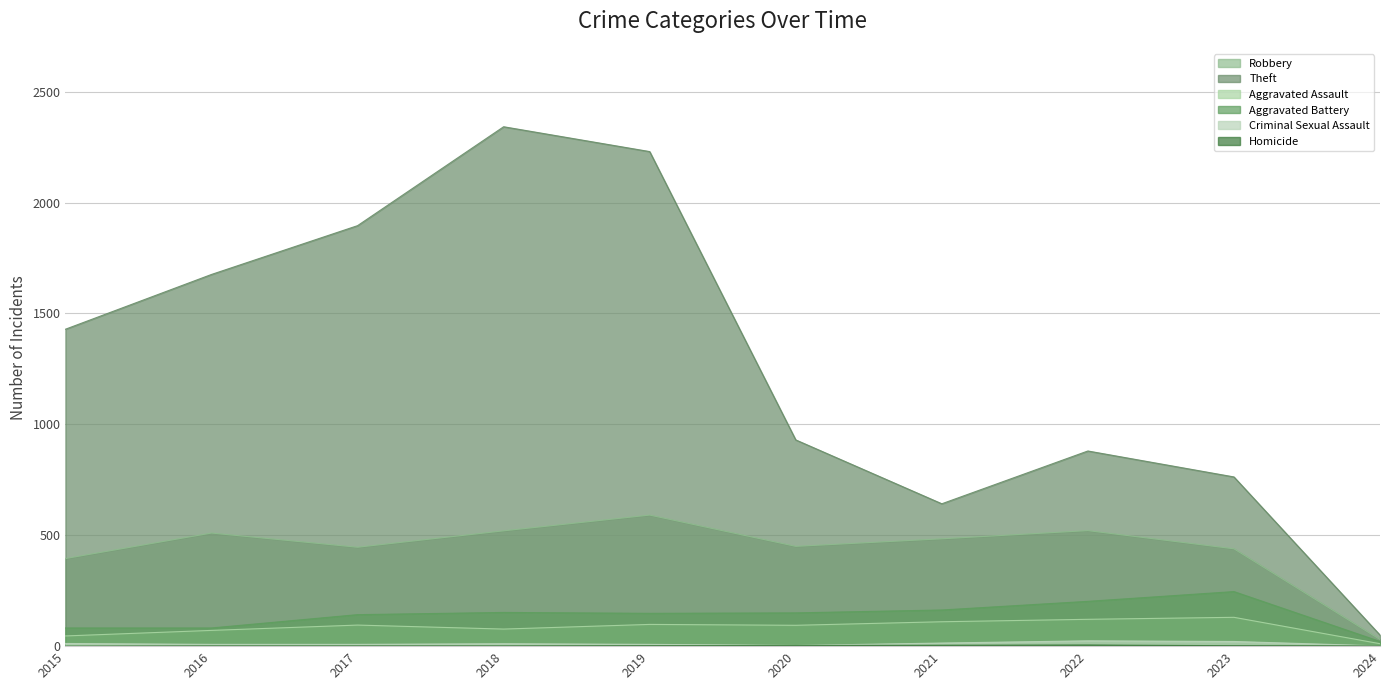

Reading left to right, transcribe all the data shown in this chart.

Robbery: 395	510	446	520	591	450	484	521	439	30
Theft: 1429	1676	1896	2342	2230	930	642	880	763	50
Aggravated Assault: 46	71	95	77	98	94	110	121	130	11
Aggravated Battery: 82	82	142	152	148	150	163	202	246	21
Criminal Sexual Assault: 12	8	8	11	8	3	14	24	21	1
Homicide: 0	1	1	1	2	3	4	5	2	1